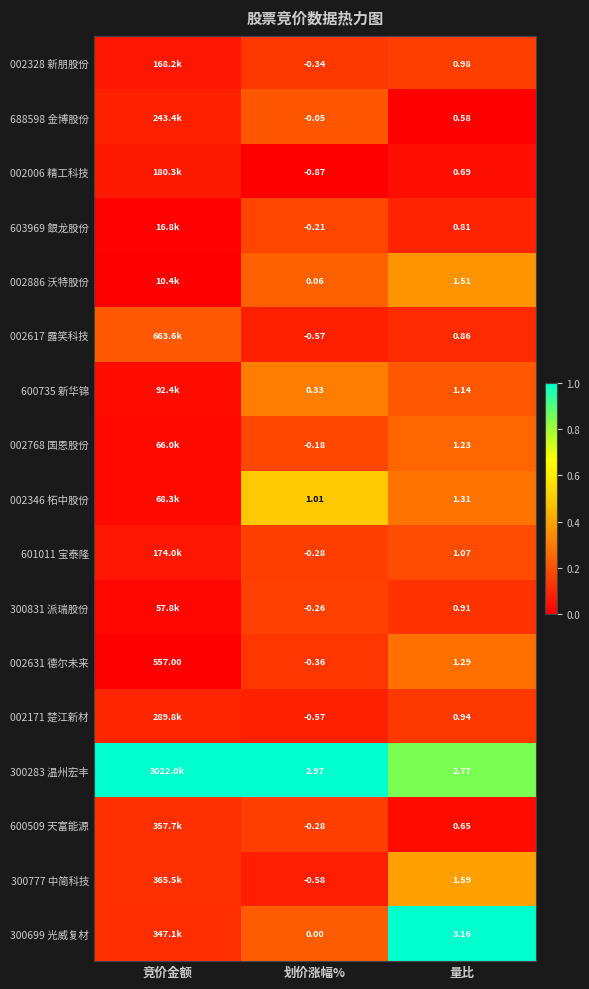

The 300699 光威复材 series shows 0.6 at 量比. True or false?

False